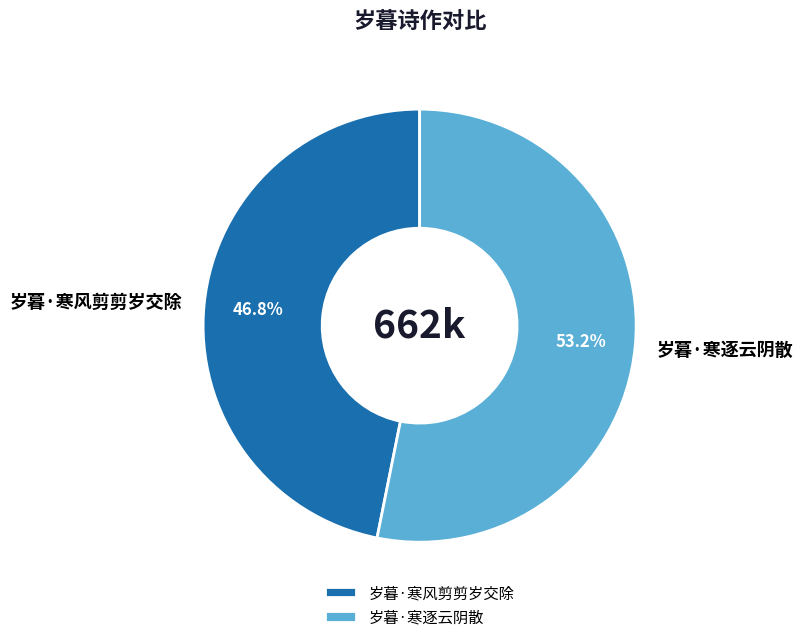

To the nearest percent, what is the combined percentage of 岁暮·寒风剪剪岁交除 and 岁暮·寒逐云阴散?

100%